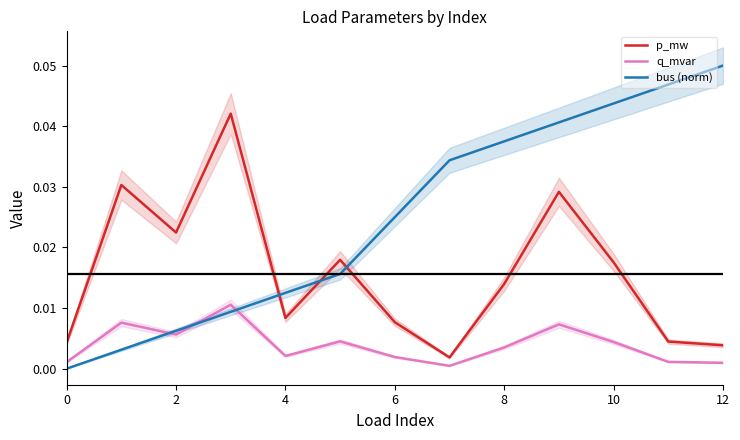

The bus (norm) series shows 0.0 at 0. True or false?

True